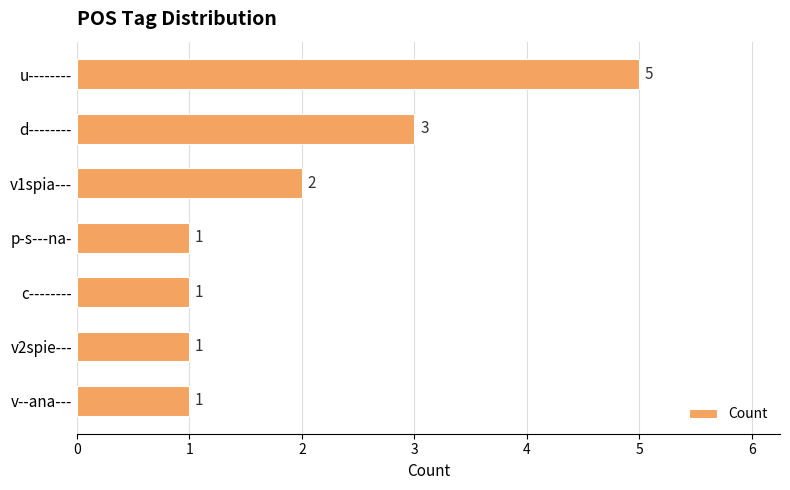

Reading bottom to top, extract all data points from this chart.

v--ana---=1	v2spie---=1	c--------=1	p-s---na-=1	v1spia---=2	d--------=3	u--------=5